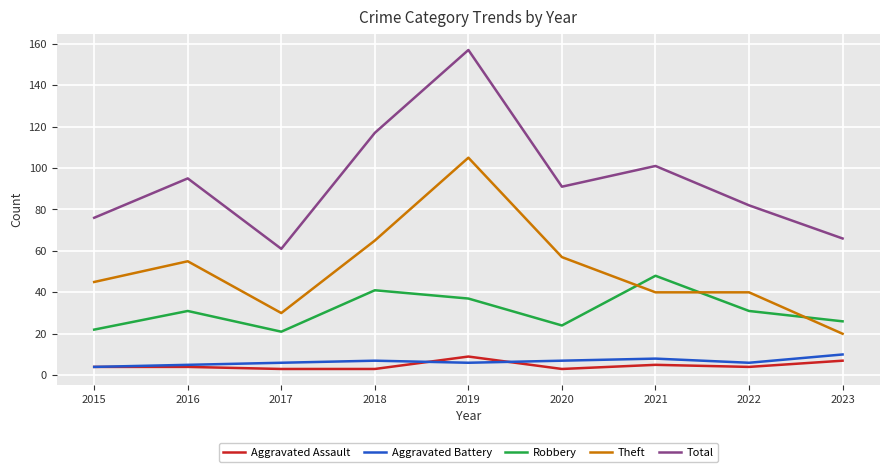

What is the difference between the second highest and minimum values in the Aggravated Battery series?

4